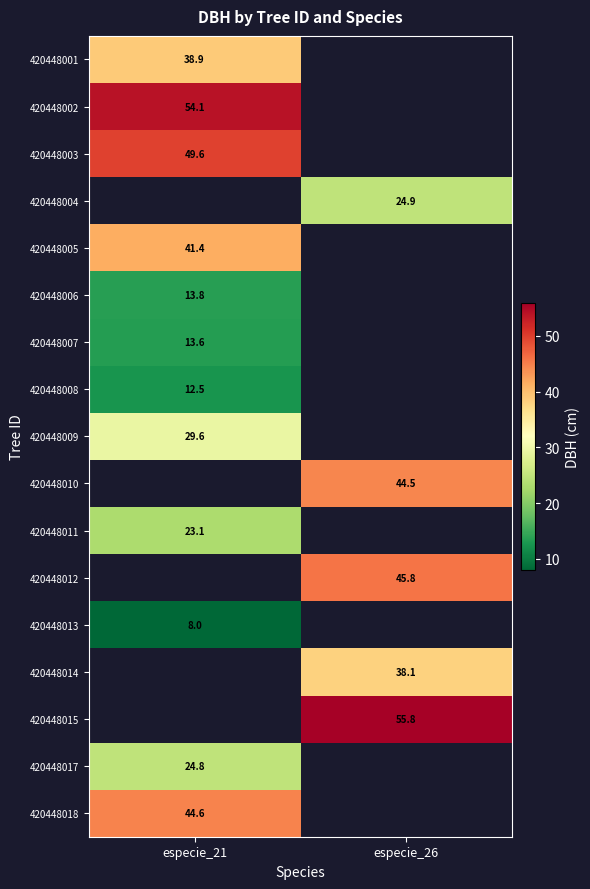

How many series are shown in this chart?

17